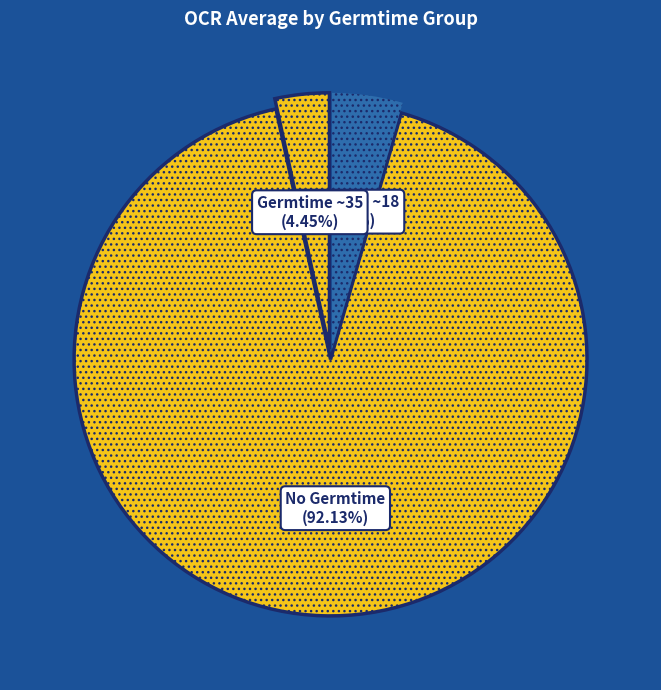

Is there any slice that represents more than half of the pie?

No